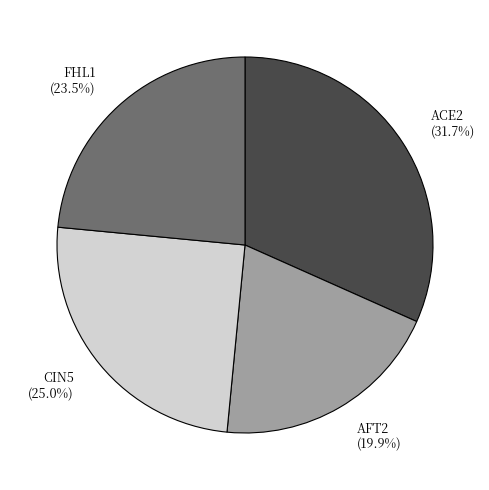

To the nearest percent, what is the average slice percentage?

25%